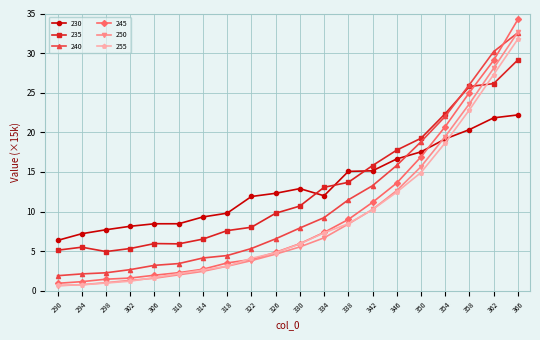

Read the 240 value at 338.

11.5